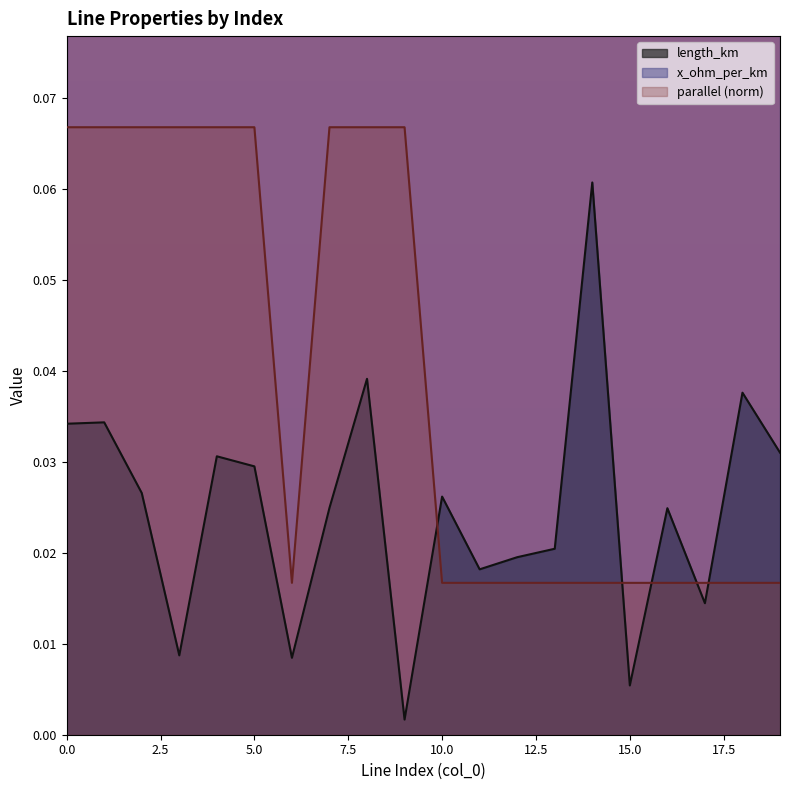

At how many categories does at least one series exceed 0?

20